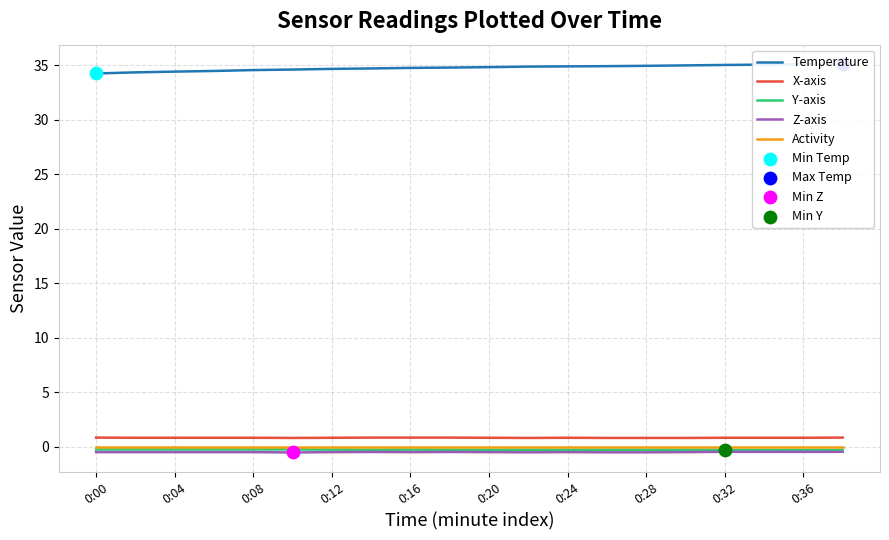

True or false: X-axis and Y-axis cross at least once.

False